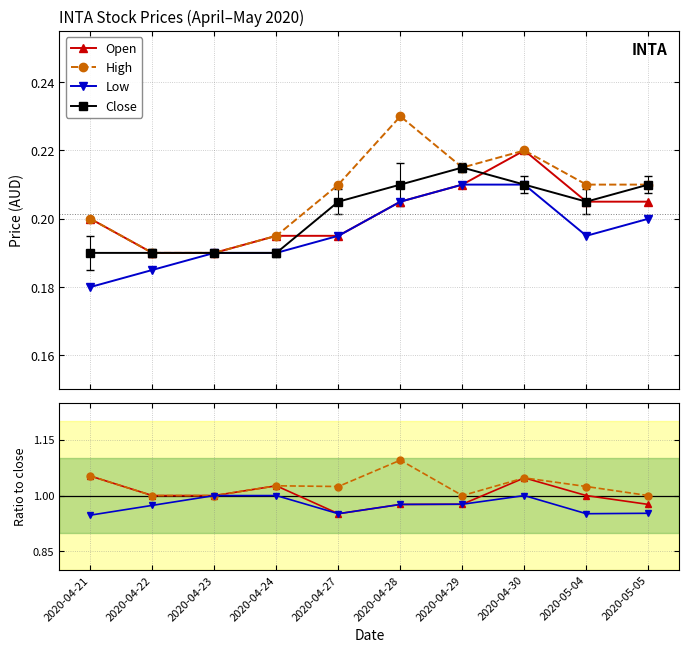

What is the value of the Close point at the 5th from the left?

0.2